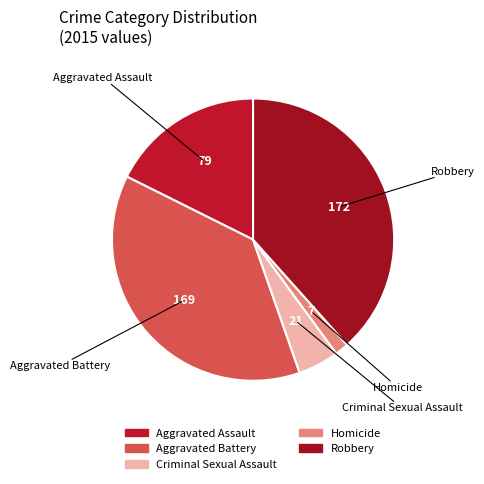

Do Homicide and Robbery together represent more than half of the pie?

No